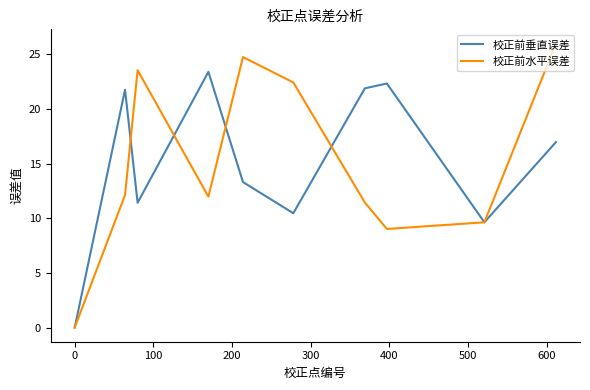

Rank the series by their maximum value, from lowest to highest.

校正前垂直误差, 校正前水平误差